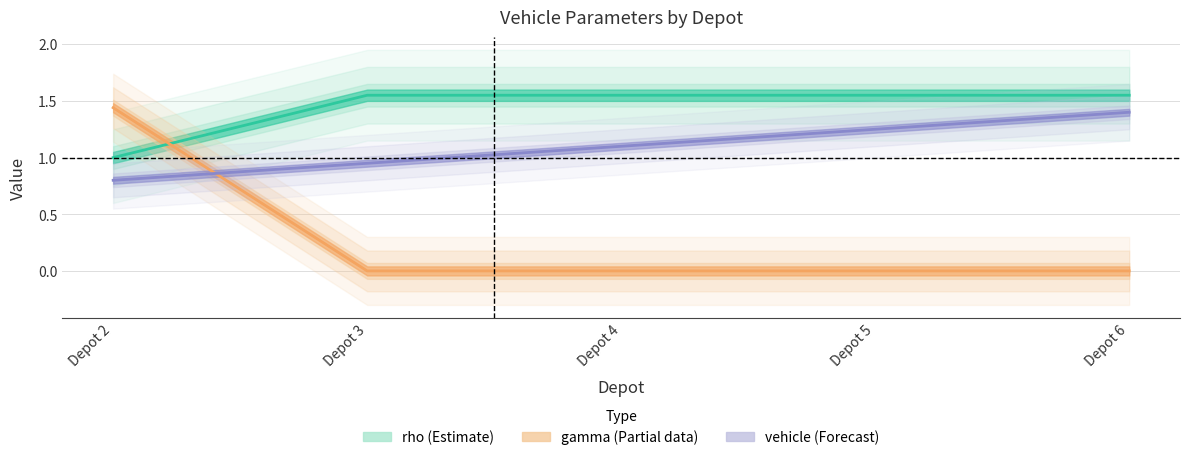

At which label is rho closest to 1?

Depot 2